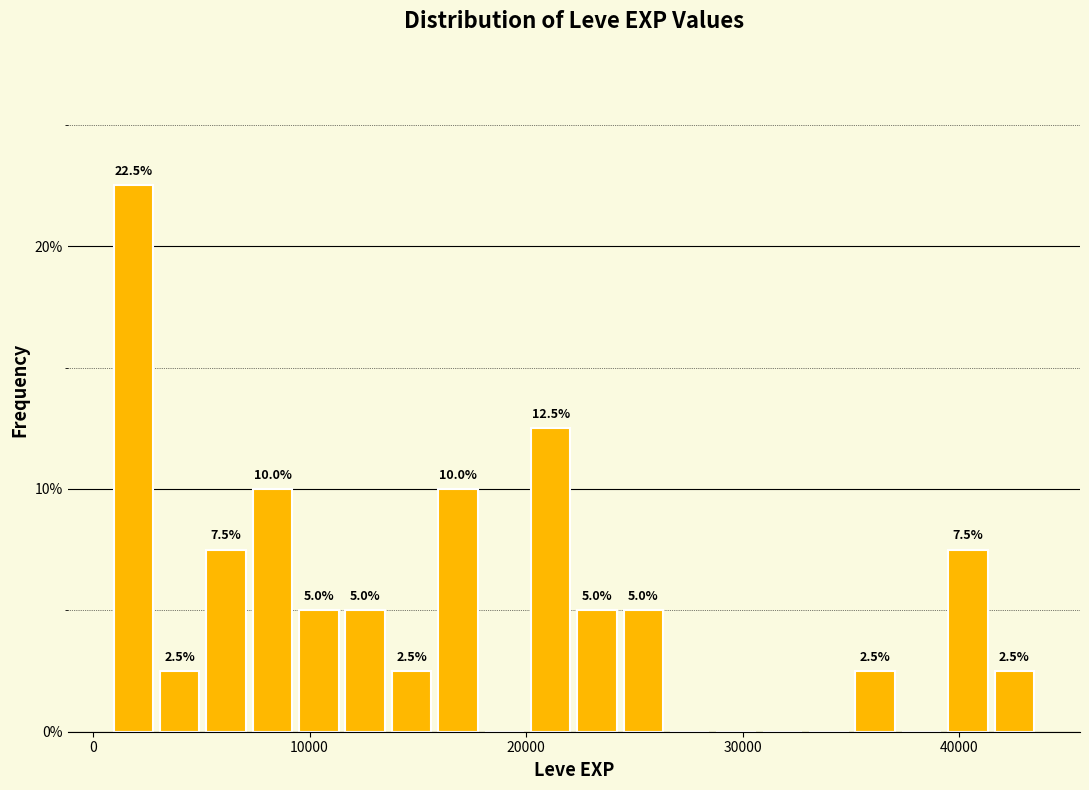

Read against the x-axis, roughly where is the centre of the tallest bar?

2000